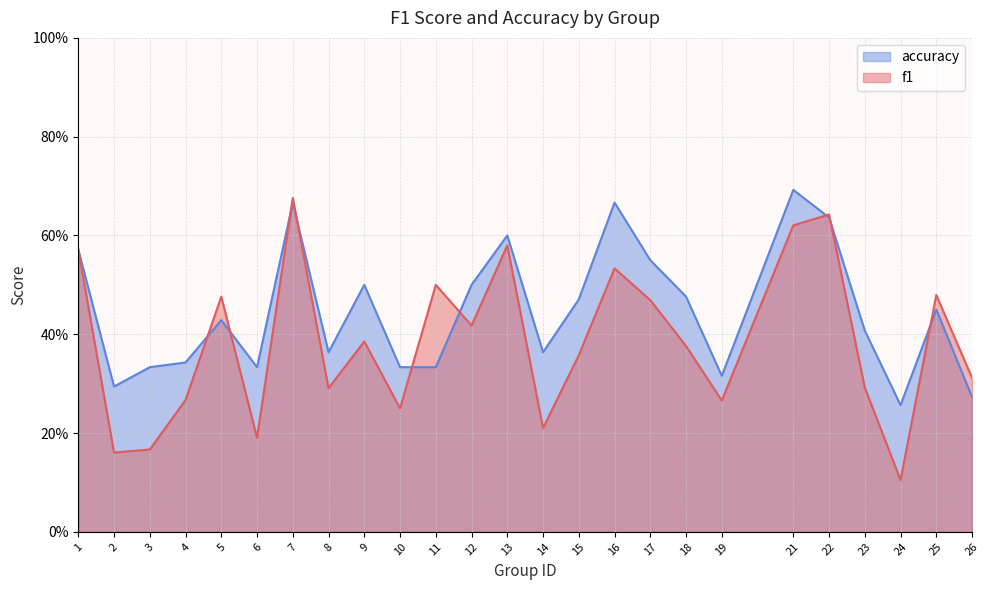

Where is the first local maximum for accuracy?

5